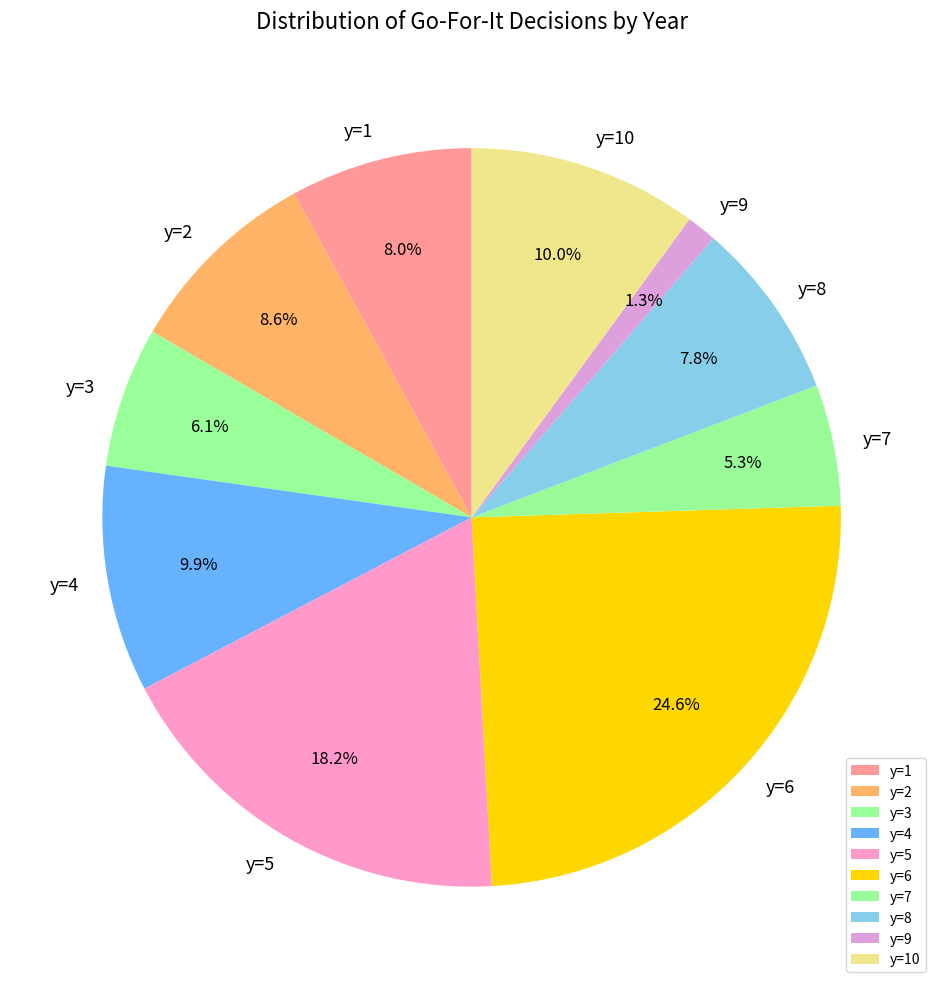

Which has a higher value, y=8 or y=9?

y=8